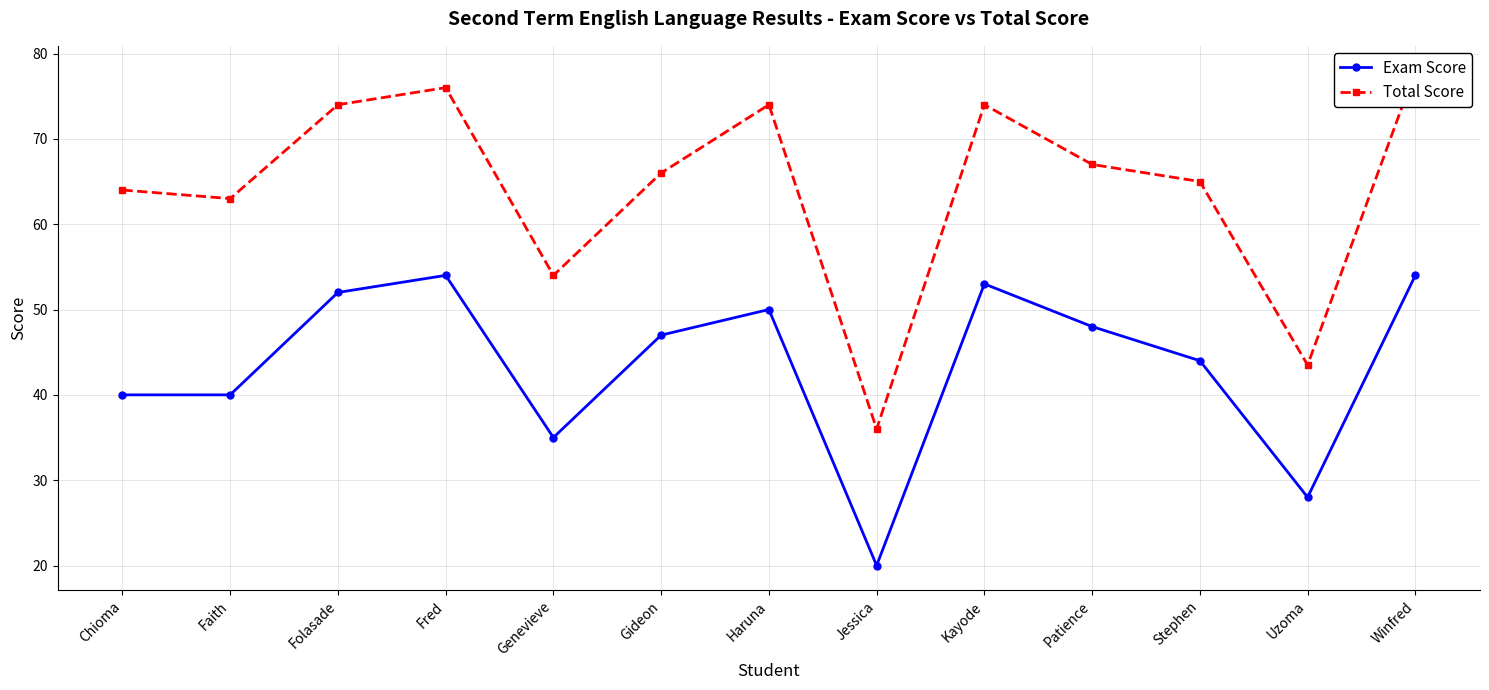

In Total Score, how many points are lower than both neighbors (excluding endpoints)?

4